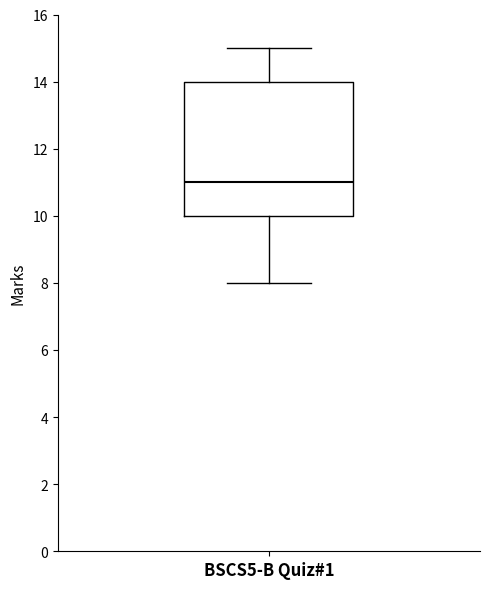

Read this box plot against the y-axis: the position of the median line, the range covered by the box, and the ends of both whiskers. The values are not printed on the chart, so give them approximately, as read against the axis.

median 11, box 10 to 14, whiskers 8 to 15